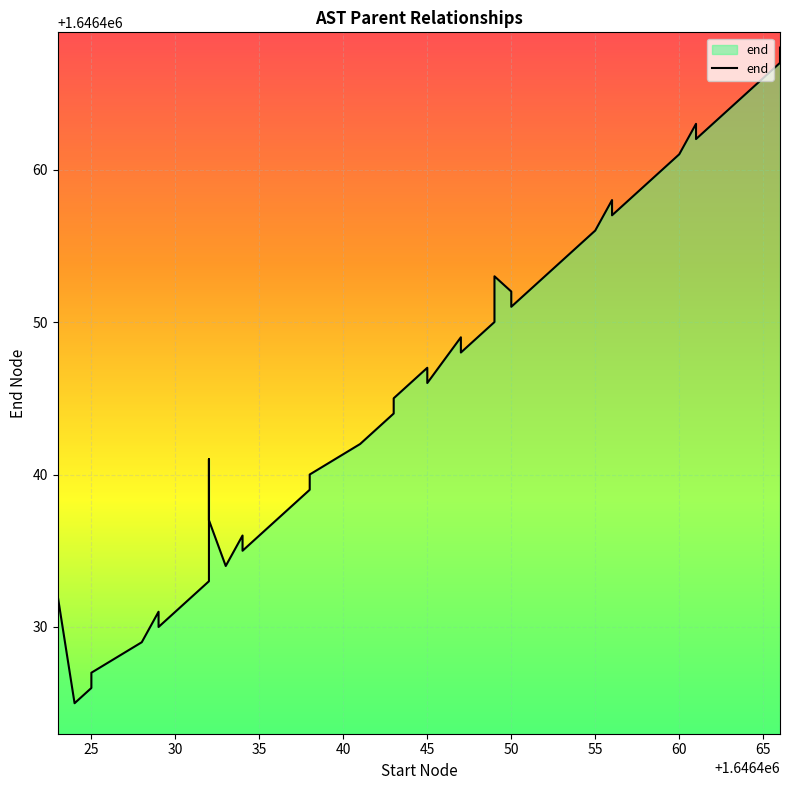

Count the number of values greater than 1646444.

19